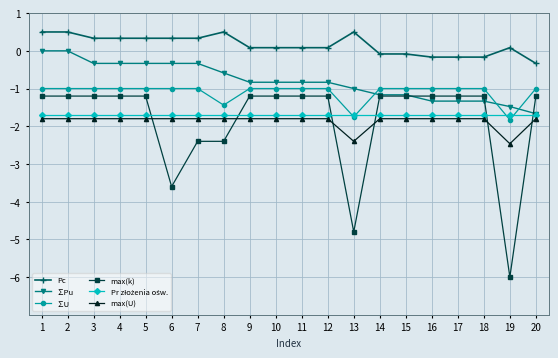

What value does the ∑U series have at 6?

-1.0